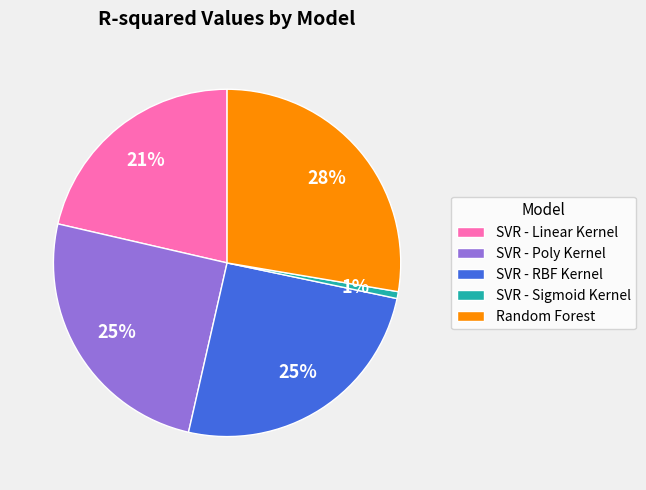

How many segments does this pie chart have?

5